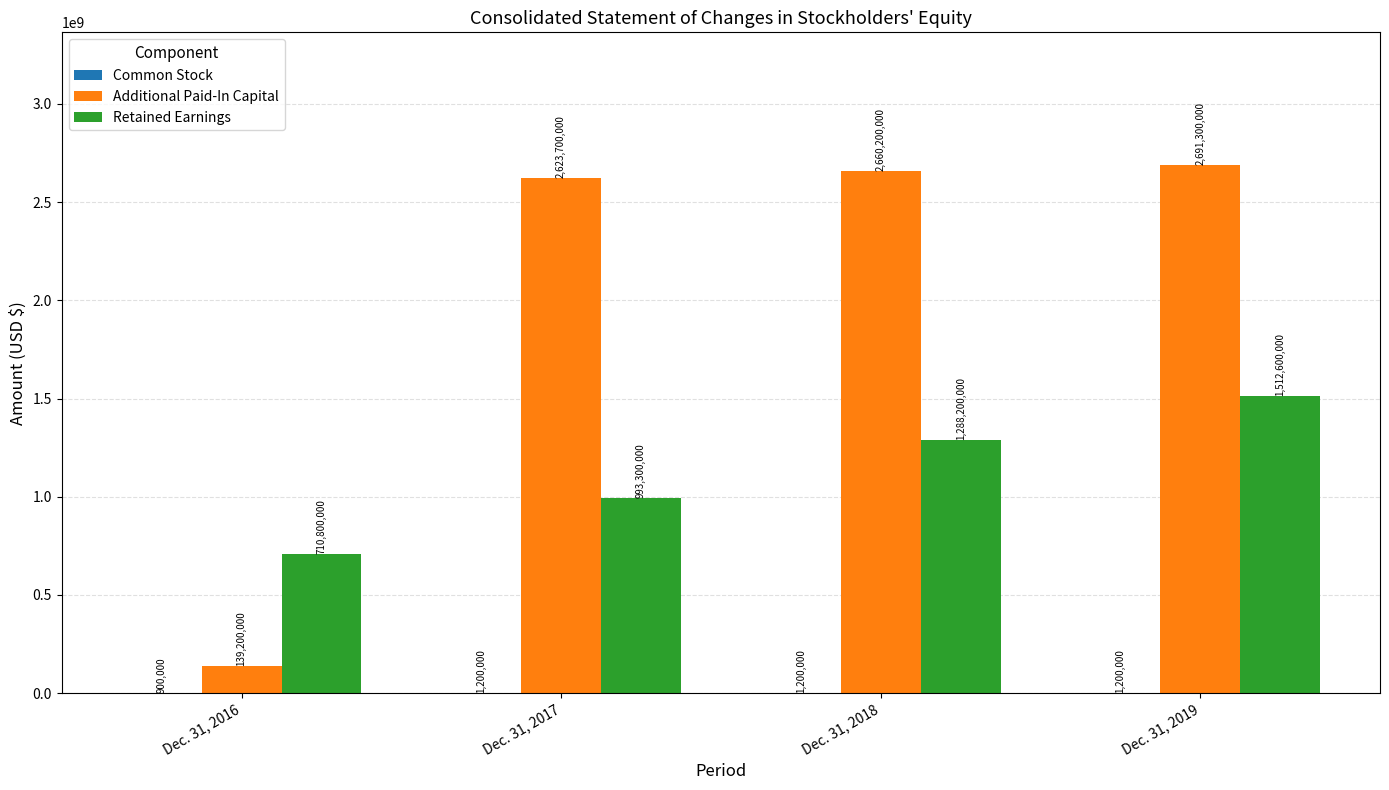

How many groups of bars are there?

4